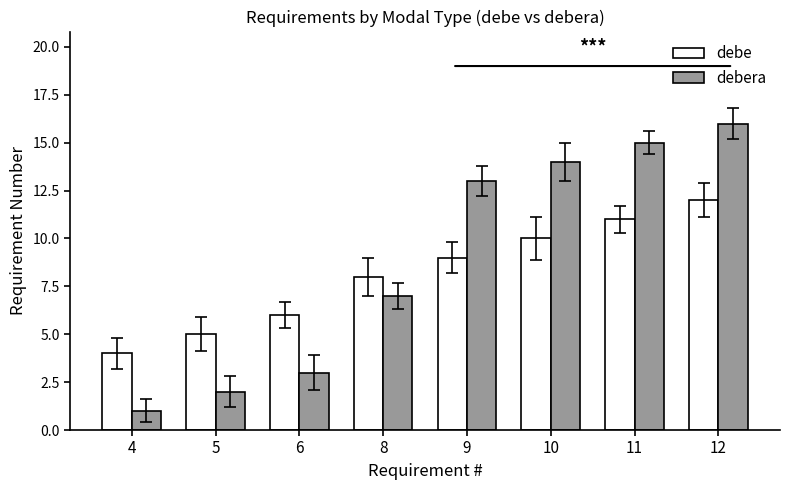

List the series in order of their peak value, highest first.

debera, debe